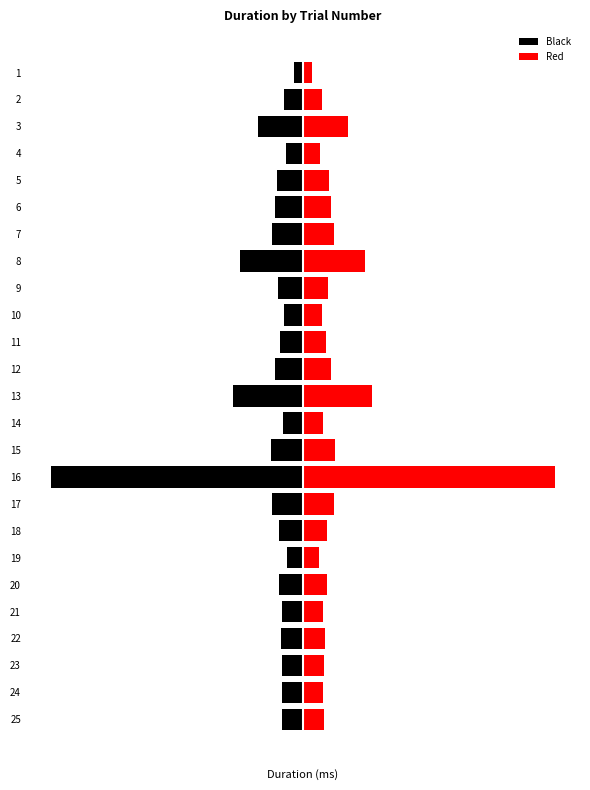

The Black series shows -1485.5 at 15. True or false?

False